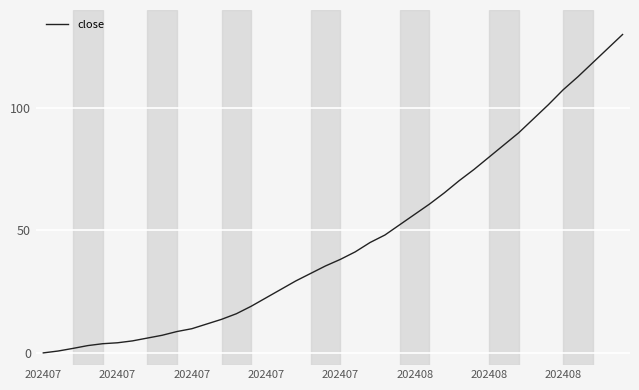

What is the difference between the maximum and minimum values?

130.0